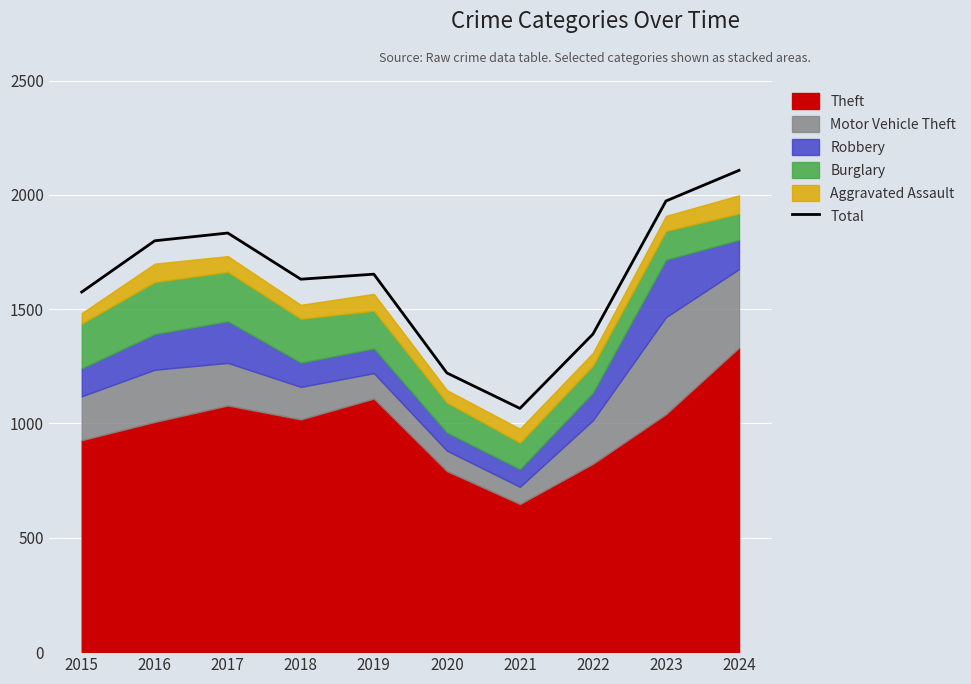

How many lines are shown in the chart?

1